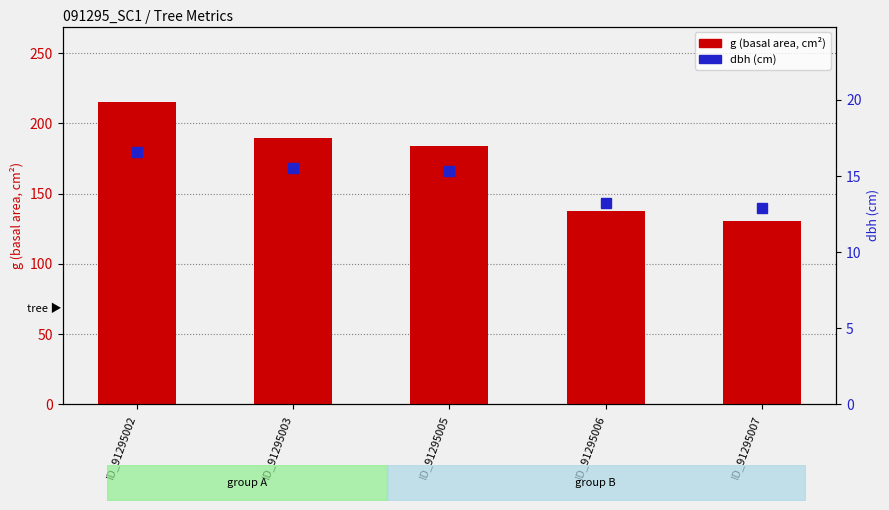

What is the highest value of the g (basal area) series?

215.1